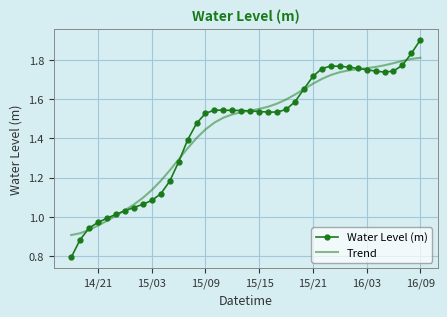

Which series has the widest spread of values?

Water Level (m)